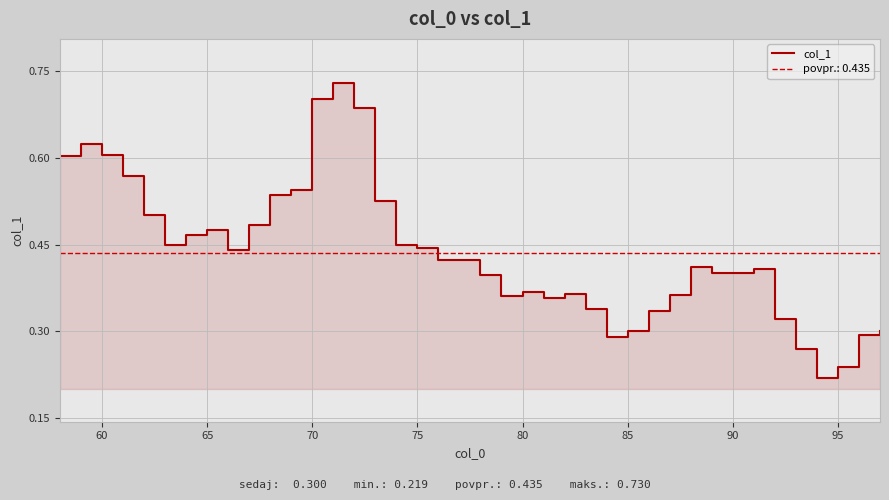

How many interior local valleys (lower than both neighbors) does the data have?

7